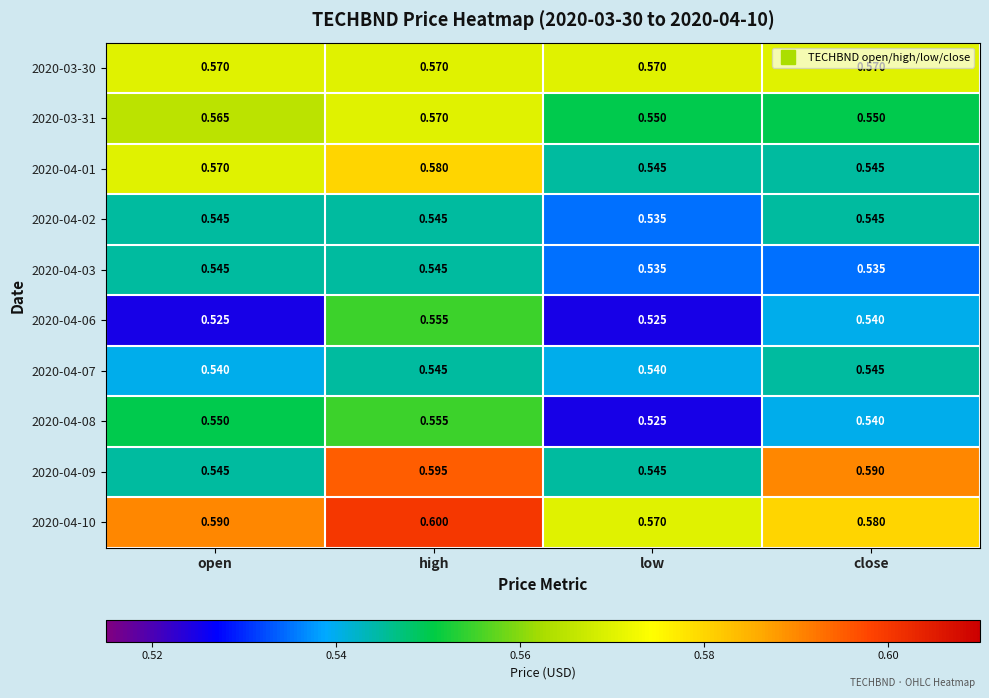

At which category does the chart reach its peak across all series?

high